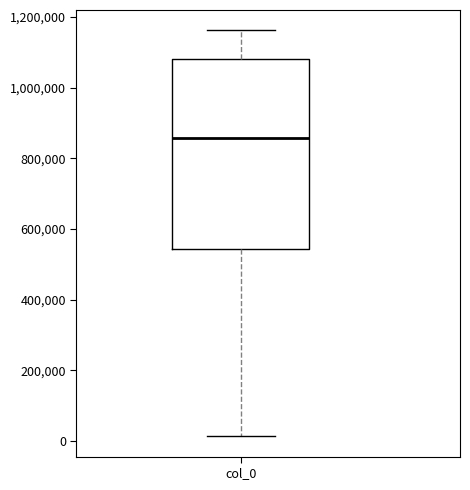

Read this box plot against the y-axis: the position of the median line, the range covered by the box, and the ends of both whiskers. The values are not printed on the chart, so give them approximately, as read against the axis.

median 860000, box 540000 to 1080000, whiskers 20000 to 1160000